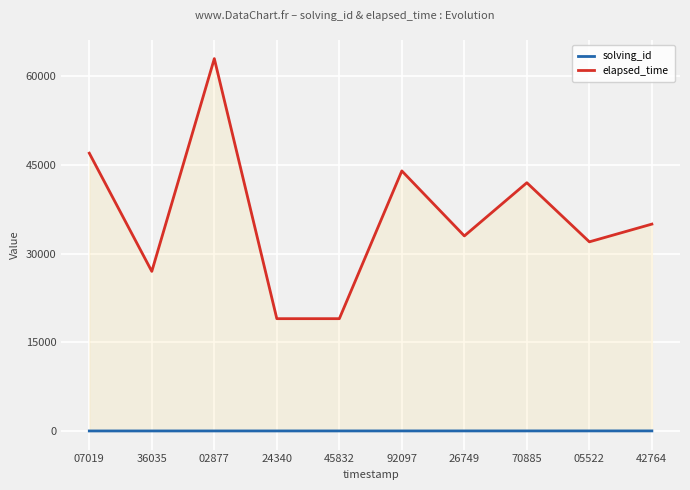

Where does the elapsed_time series first go above 35000?

07019